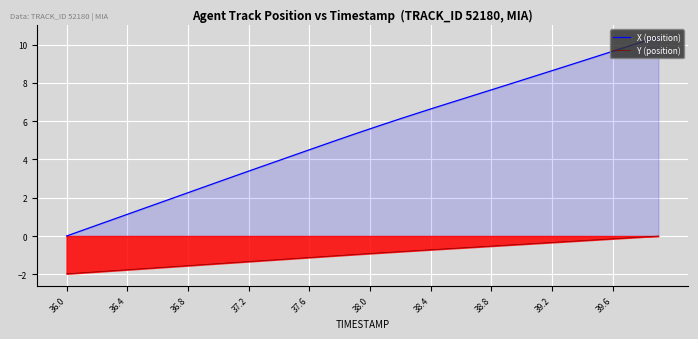

True or false: X (position) has more than 1 points higher than both neighbors.

False